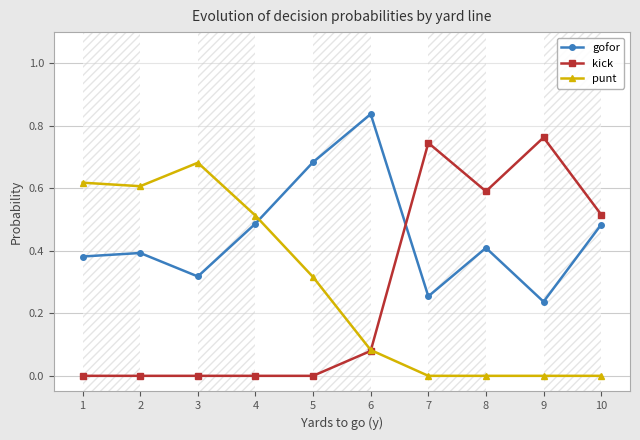

Rank the series at 9 from lowest to highest value.

punt, gofor, kick